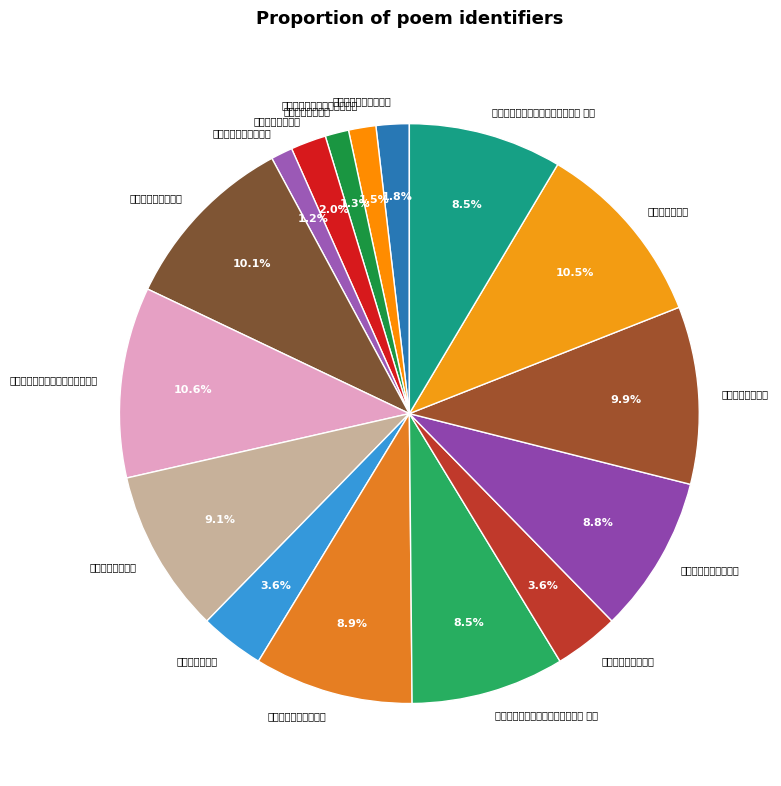

Does any single category account for the majority?

No